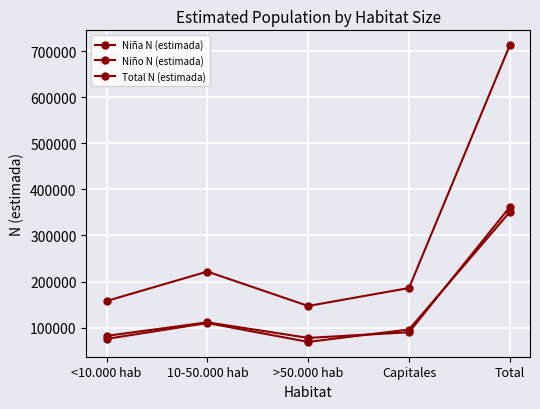

At which label does Total N (estimada) first exceed 186032?

10-50.000 hab